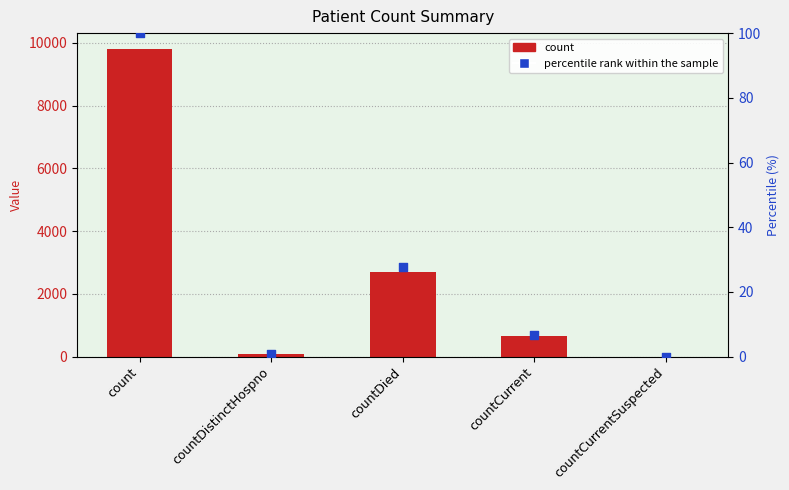

Which series has the widest spread of Y values?

count